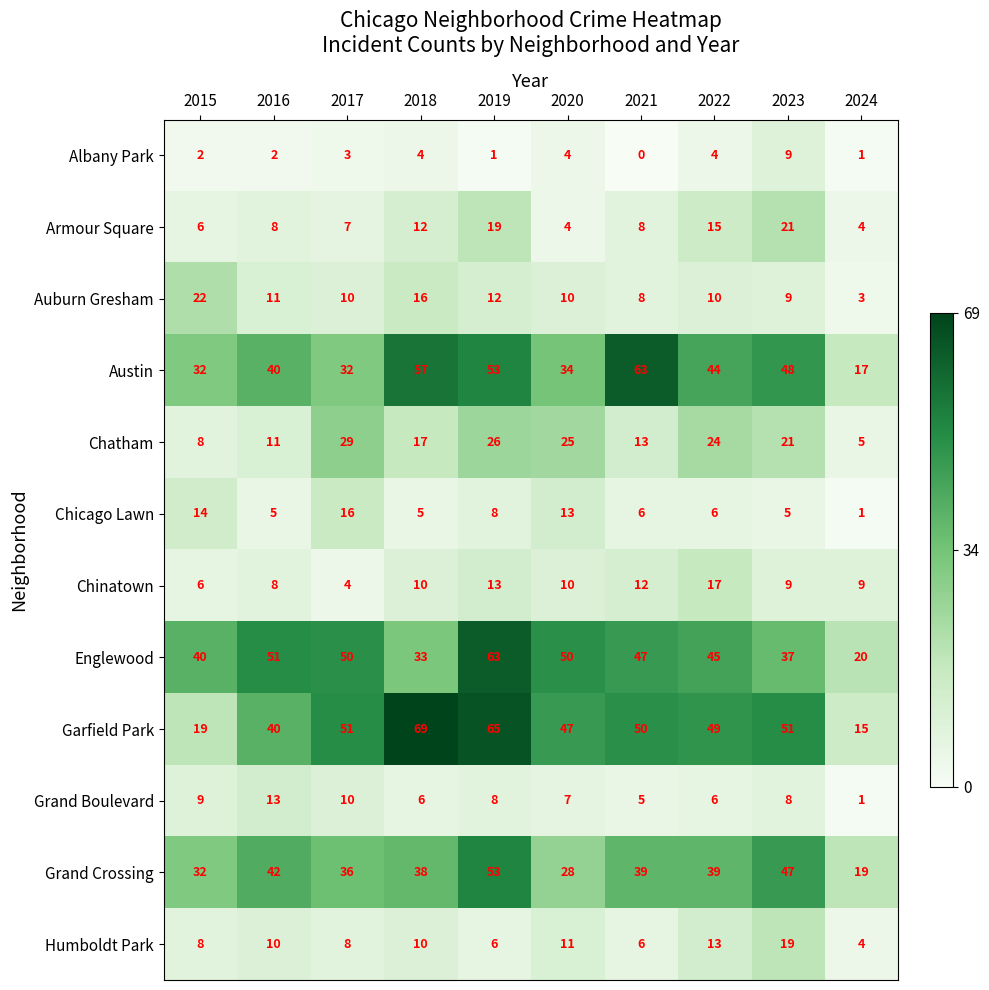

What is the difference between the maximum and minimum values in the Armour Square series?

17